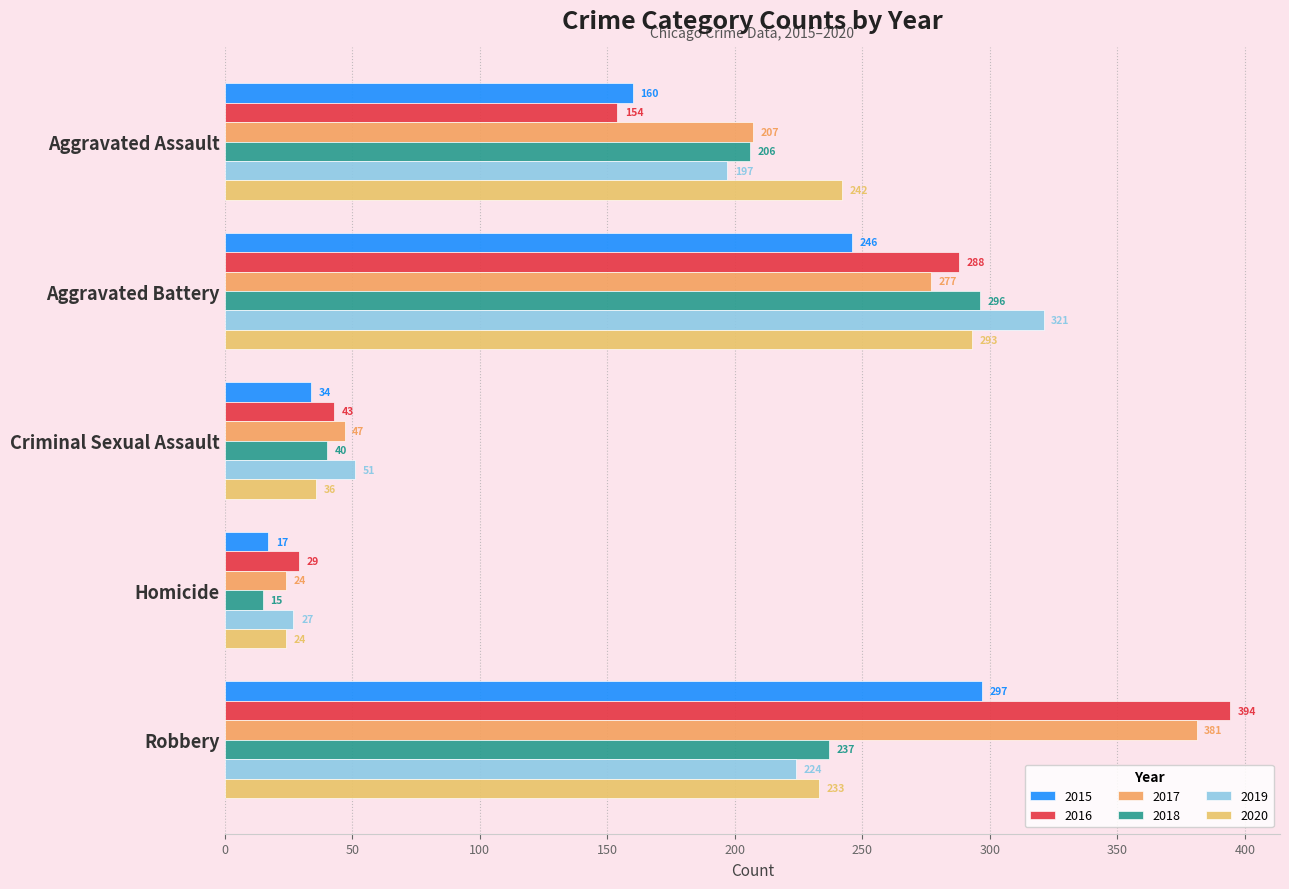

Count the number of categories in the chart.

5